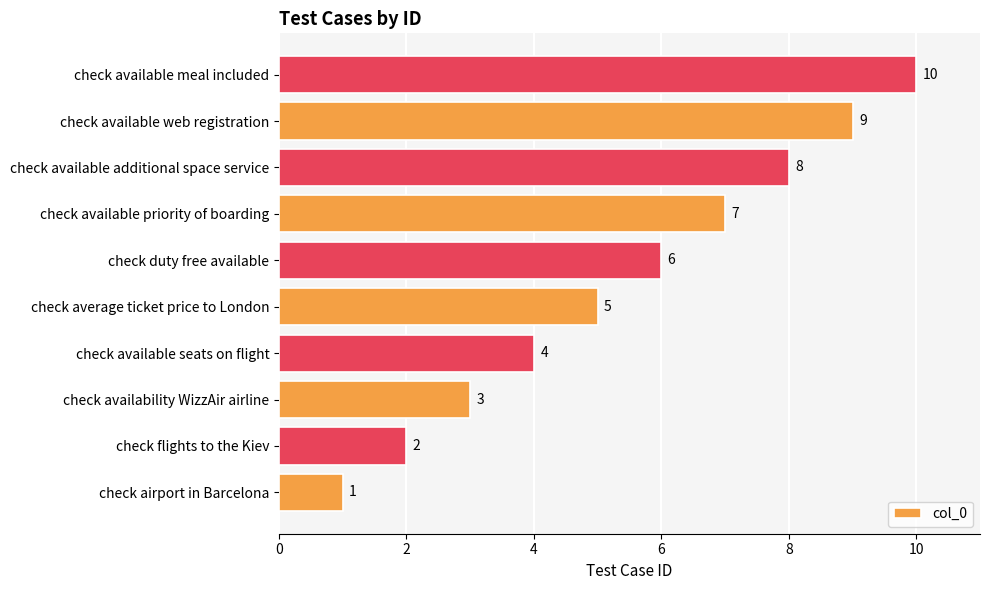

Are the bars horizontal?

Yes